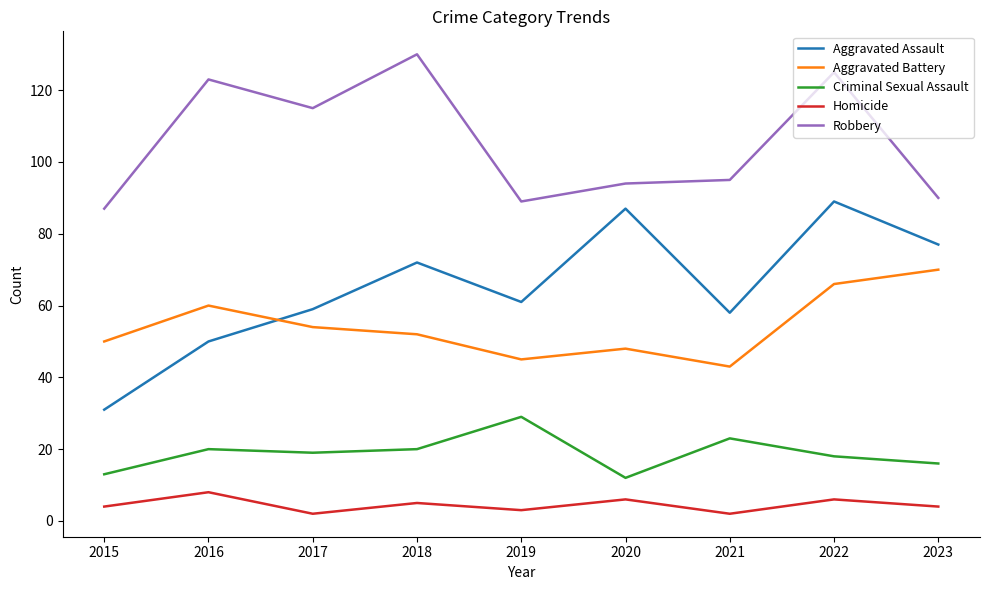

Does the chart display data point markers on the line(s)?

No